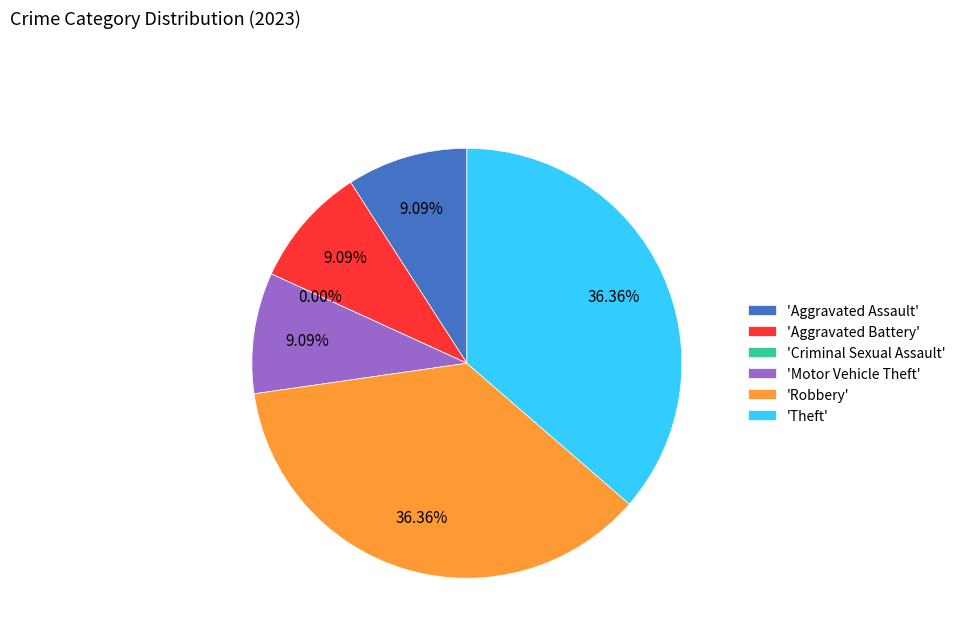

To the nearest percent, what is the difference between the largest and smallest slice percentages?

36%